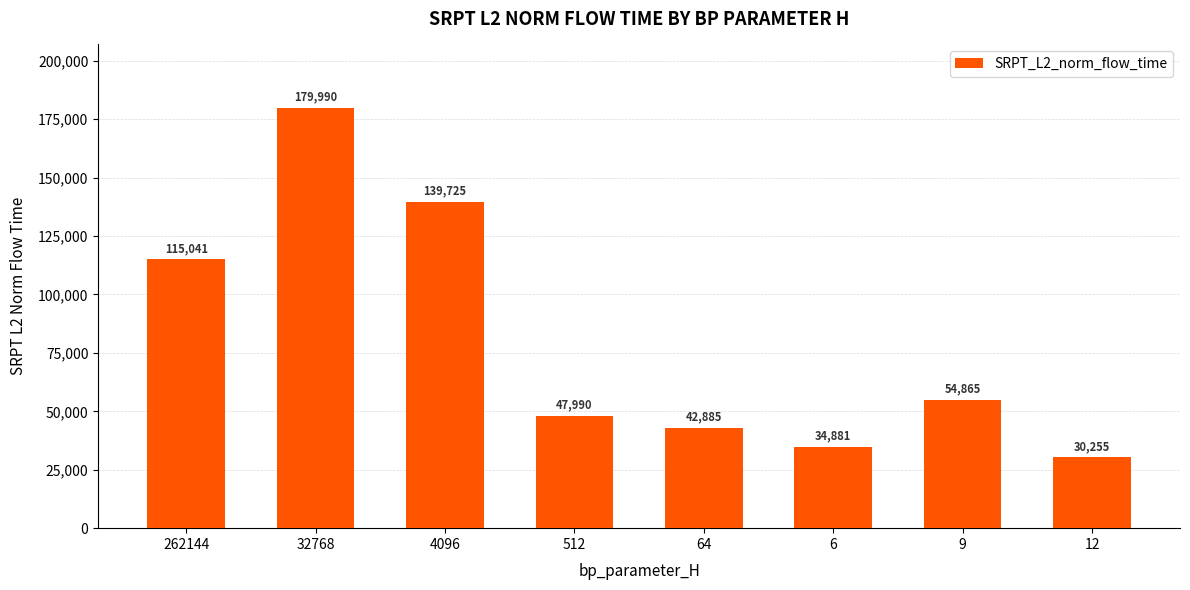

How many bars are there in total?

8